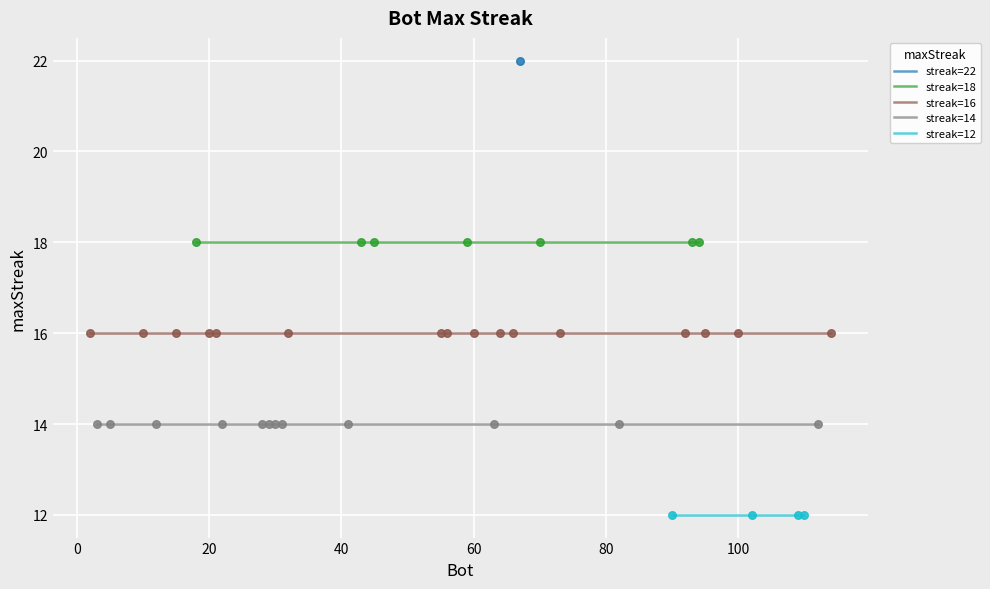

Between 114 and 64, which is larger?

114